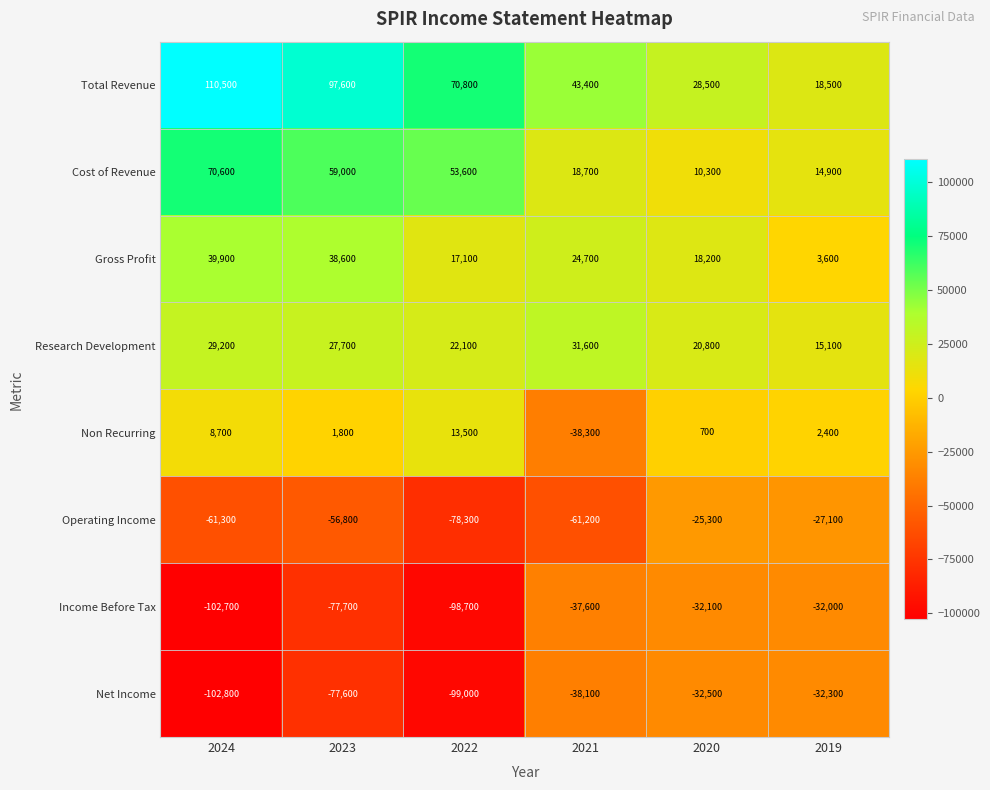

List the series in order of their peak value, lowest first.

Net Income, Income Before Tax, Operating Income, Non Recurring, Research Development, Gross Profit, Cost of Revenue, Total Revenue